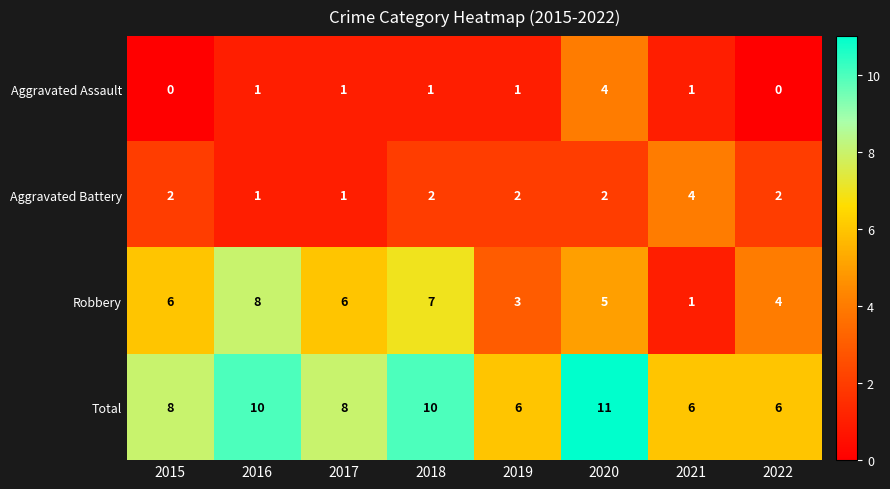

What is the spread (max minus min) of values at 2021?

5